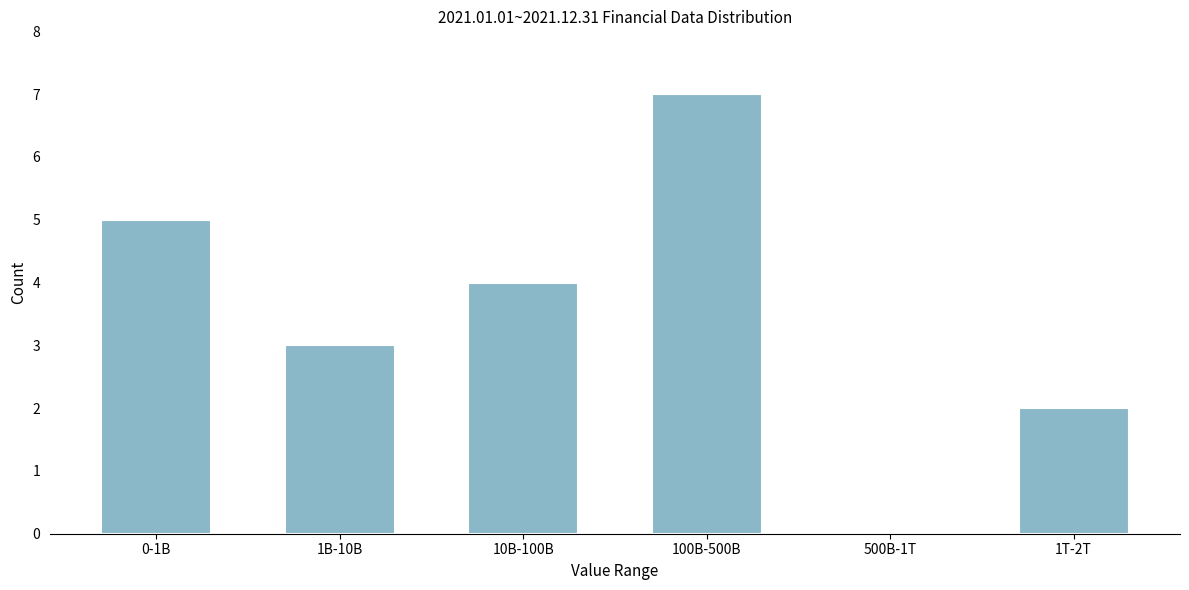

Reading left to right, list all the values displayed in this chart.

0-1B=5	1B-10B=3	10B-100B=4	100B-500B=7	500B-1T=0	1T-2T=2